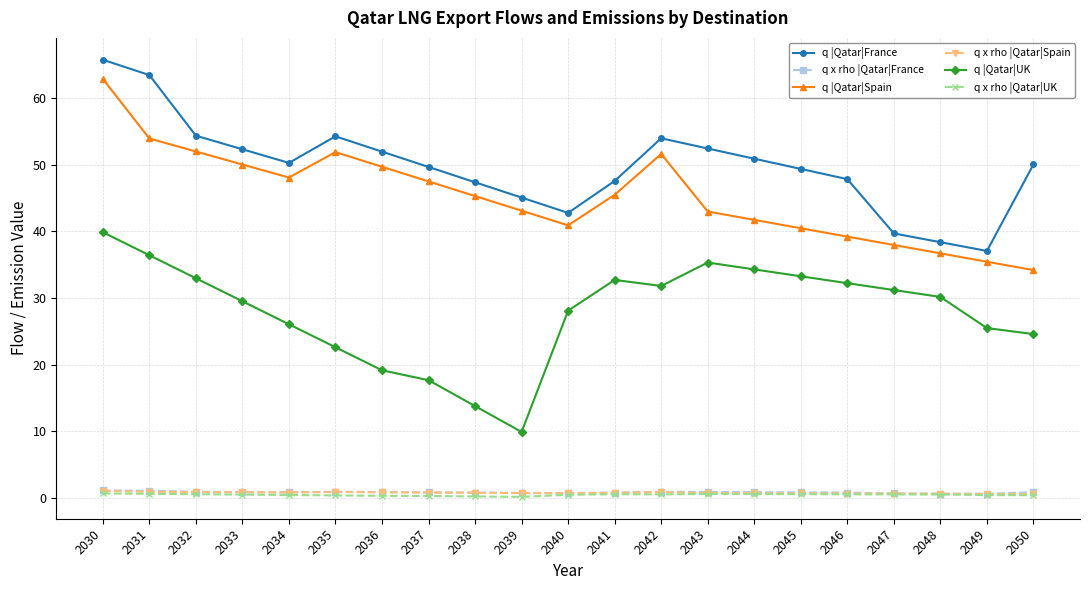

True or false: q |Qatar|Spain has a value of 9.4 at 2038.

False